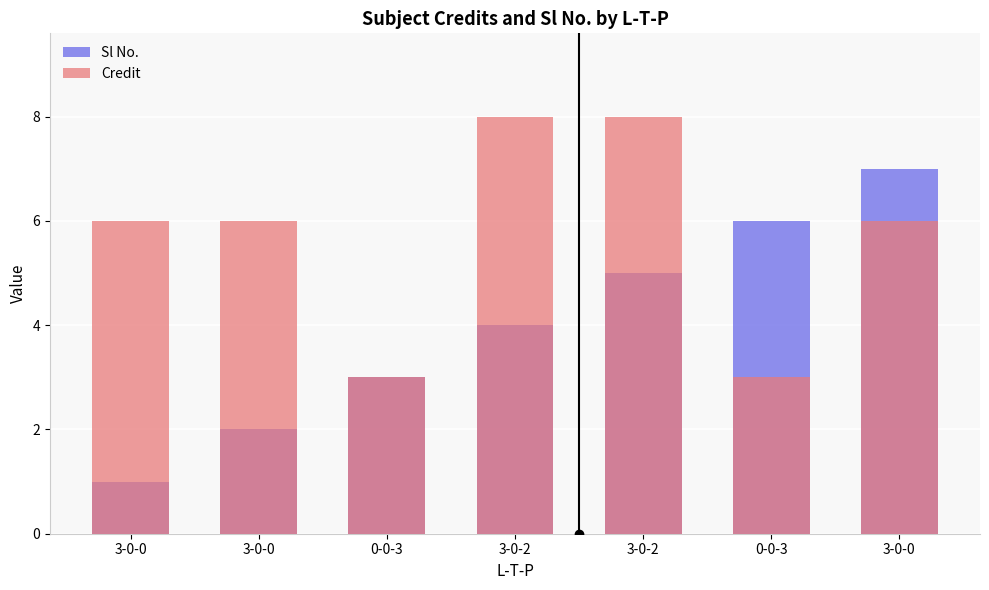

At which category is the sum across all series the highest?

3-0-2